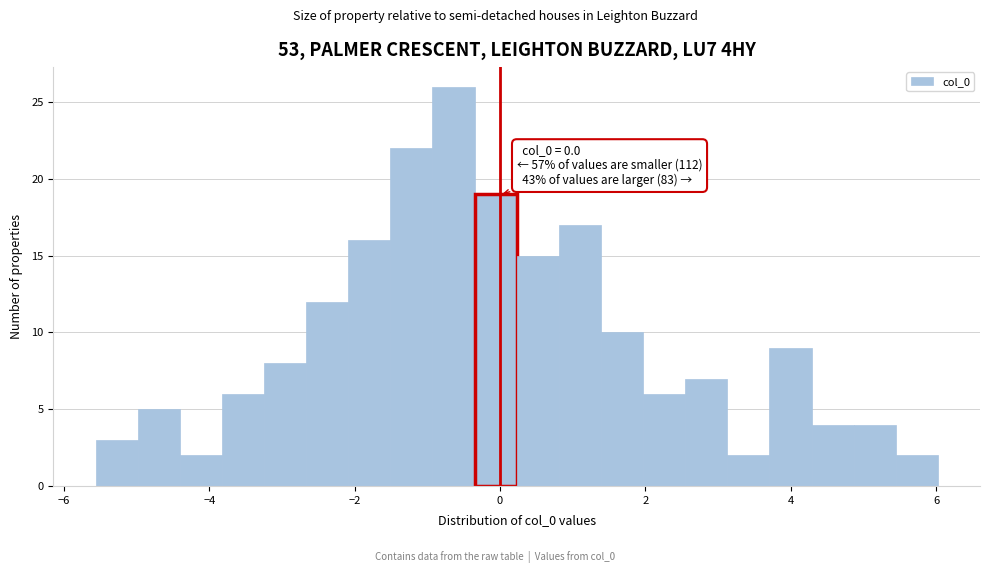

Around what value on the x-axis is the tallest bar? Give the approximate position of its centre, as read against the axis.

-0.6